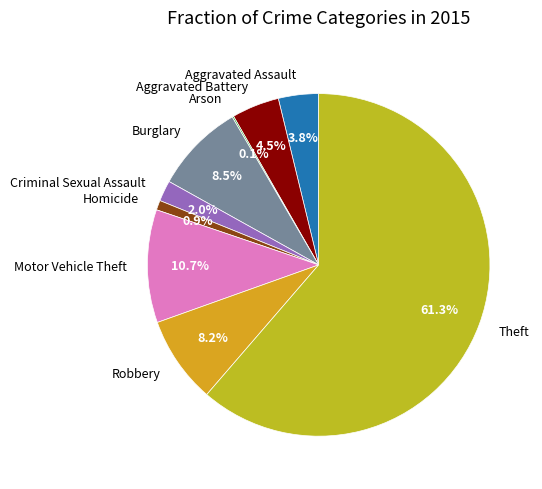

The Aggravated Assault slice represents 4% of the pie. True or false?

True